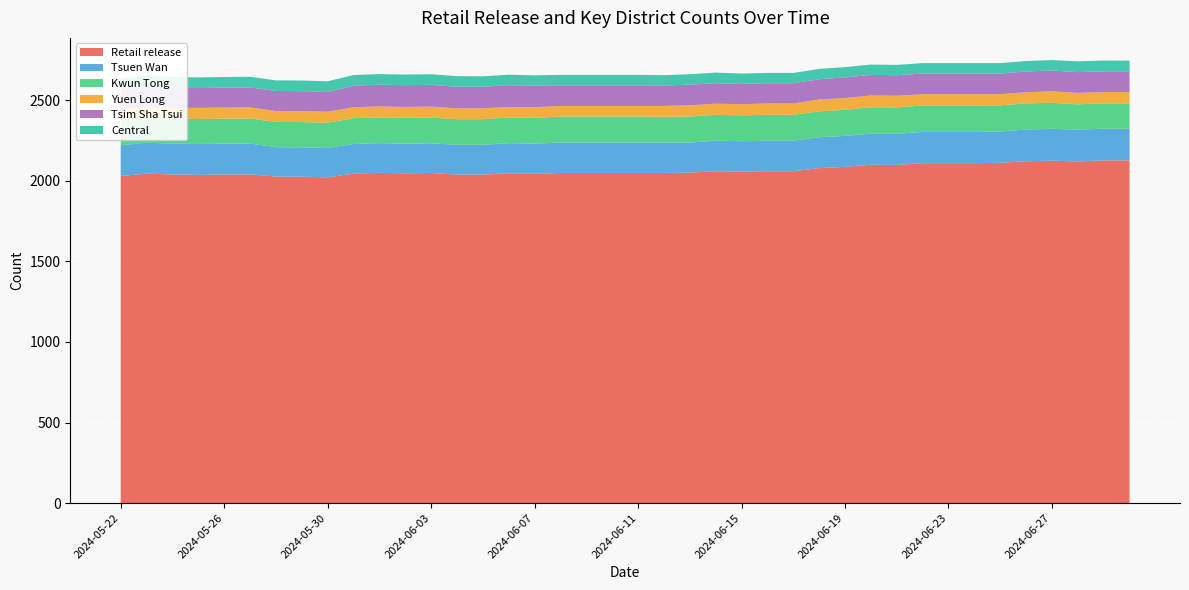

Reading left to right, transcribe all the data shown in this chart.

Retail release: 2024-05-22=2030	2024-05-23=2045	2024-05-24=2040	2024-05-25=2037	2024-05-26=2039	2024-05-27=2040	2024-05-28=2027	2024-05-29=2026	2024-05-30=2022	2024-05-31=2045	2024-06-01=2050	2024-06-02=2047	2024-06-03=2049	2024-06-04=2039	2024-06-05=2039	2024-06-06=2047	2024-06-07=2044	2024-06-08=2049	2024-06-09=2049	2024-06-10=2049	2024-06-11=2049	2024-06-12=2049	2024-06-13=2051	2024-06-14=2060	2024-06-15=2057	2024-06-16=2060	2024-06-17=2060	2024-06-18=2079	2024-06-19=2087	2024-06-20=2100	2024-06-21=2099	2024-06-22=2110	2024-06-23=2110	2024-06-24=2110	2024-06-25=2112	2024-06-26=2122	2024-06-27=2125	2024-06-28=2121	2024-06-29=2127	2024-06-30=2127
Tsuen Wan: 2024-05-22=191	2024-05-23=192	2024-05-24=191	2024-05-25=192	2024-05-26=192	2024-05-27=192	2024-05-28=182	2024-05-29=182	2024-05-30=182	2024-05-31=184	2024-06-01=184	2024-06-02=184	2024-06-03=184	2024-06-04=185	2024-06-05=185	2024-06-06=187	2024-06-07=187	2024-06-08=189	2024-06-09=189	2024-06-10=189	2024-06-11=189	2024-06-12=188	2024-06-13=187	2024-06-14=189	2024-06-15=189	2024-06-16=189	2024-06-17=189	2024-06-18=192	2024-06-19=192	2024-06-20=193	2024-06-21=193	2024-06-22=194	2024-06-23=194	2024-06-24=194	2024-06-25=194	2024-06-26=197	2024-06-27=198	2024-06-28=197	2024-06-29=197	2024-06-30=197
Kwun Tong: 2024-05-22=155	2024-05-23=155	2024-05-24=155	2024-05-25=155	2024-05-26=155	2024-05-27=155	2024-05-28=157	2024-05-29=157	2024-05-30=157	2024-05-31=160	2024-06-01=160	2024-06-02=160	2024-06-03=160	2024-06-04=159	2024-06-05=159	2024-06-06=159	2024-06-07=160	2024-06-08=161	2024-06-09=161	2024-06-10=161	2024-06-11=161	2024-06-12=161	2024-06-13=161	2024-06-14=161	2024-06-15=161	2024-06-16=161	2024-06-17=161	2024-06-18=161	2024-06-19=162	2024-06-20=164	2024-06-21=164	2024-06-22=164	2024-06-23=164	2024-06-24=164	2024-06-25=163	2024-06-26=162	2024-06-27=162	2024-06-28=157	2024-06-29=157	2024-06-30=157
Yuen Long: 2024-05-22=67	2024-05-23=69	2024-05-24=69	2024-05-25=69	2024-05-26=69	2024-05-27=69	2024-05-28=68	2024-05-29=68	2024-05-30=68	2024-05-31=68	2024-06-01=68	2024-06-02=68	2024-06-03=68	2024-06-04=67	2024-06-05=67	2024-06-06=66	2024-06-07=66	2024-06-08=66	2024-06-09=66	2024-06-10=66	2024-06-11=66	2024-06-12=67	2024-06-13=70	2024-06-14=69	2024-06-15=69	2024-06-16=70	2024-06-17=70	2024-06-18=73	2024-06-19=73	2024-06-20=73	2024-06-21=72	2024-06-22=70	2024-06-23=70	2024-06-24=70	2024-06-25=69	2024-06-26=69	2024-06-27=71	2024-06-28=71	2024-06-29=70	2024-06-30=70
Tsim Sha Tsui: 2024-05-22=125	2024-05-23=125	2024-05-24=124	2024-05-25=123	2024-05-26=124	2024-05-27=124	2024-05-28=124	2024-05-29=124	2024-05-30=123	2024-05-31=134	2024-06-01=135	2024-06-02=135	2024-06-03=135	2024-06-04=134	2024-06-05=134	2024-06-06=135	2024-06-07=134	2024-06-08=128	2024-06-09=128	2024-06-10=128	2024-06-11=128	2024-06-12=127	2024-06-13=128	2024-06-14=127	2024-06-15=126	2024-06-16=126	2024-06-17=126	2024-06-18=126	2024-06-19=128	2024-06-20=128	2024-06-21=128	2024-06-22=128	2024-06-23=128	2024-06-24=128	2024-06-25=128	2024-06-26=129	2024-06-27=129	2024-06-28=129	2024-06-29=129	2024-06-30=129
Central: 2024-05-22=66	2024-05-23=66	2024-05-24=66	2024-05-25=66	2024-05-26=66	2024-05-27=66	2024-05-28=66	2024-05-29=66	2024-05-30=66	2024-05-31=66	2024-06-01=66	2024-06-02=66	2024-06-03=66	2024-06-04=66	2024-06-05=65	2024-06-06=65	2024-06-07=64	2024-06-08=65	2024-06-09=65	2024-06-10=65	2024-06-11=65	2024-06-12=64	2024-06-13=65	2024-06-14=66	2024-06-15=64	2024-06-16=64	2024-06-17=64	2024-06-18=64	2024-06-19=64	2024-06-20=64	2024-06-21=64	2024-06-22=65	2024-06-23=65	2024-06-24=65	2024-06-25=65	2024-06-26=65	2024-06-27=65	2024-06-28=67	2024-06-29=67	2024-06-30=66